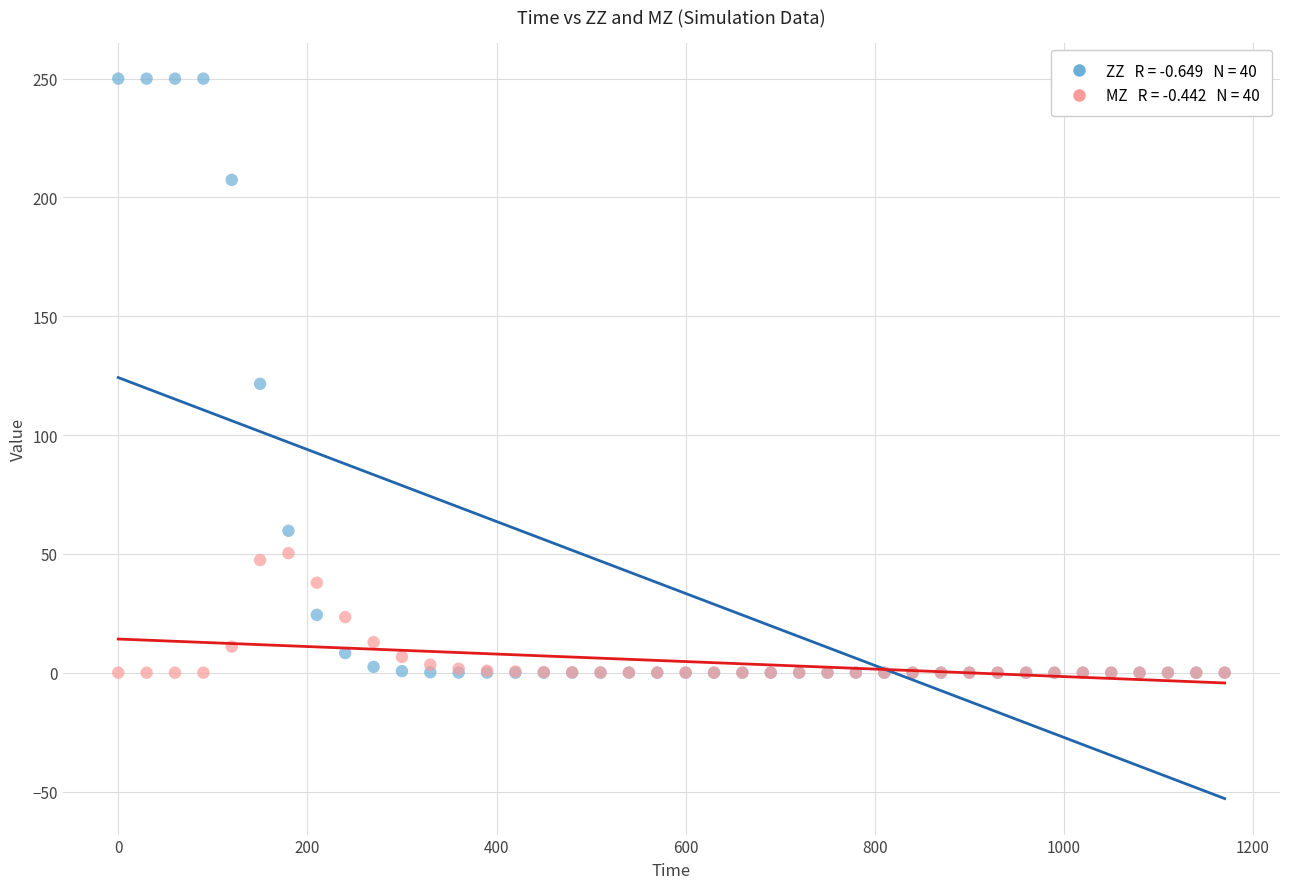

Across all series, what Y value is closest to 125?

121.6